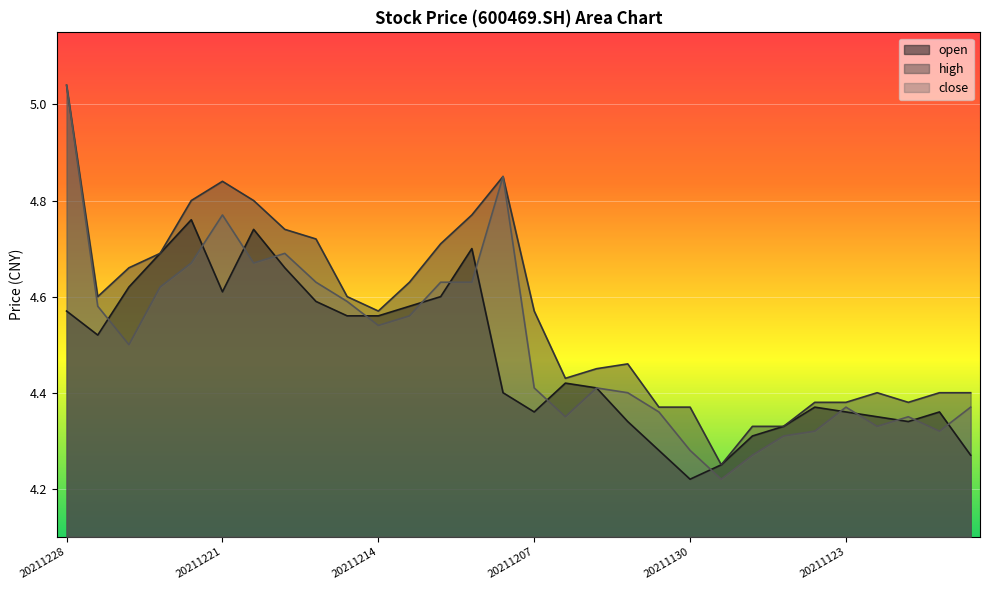

How many interior local valleys does the close series have?

7